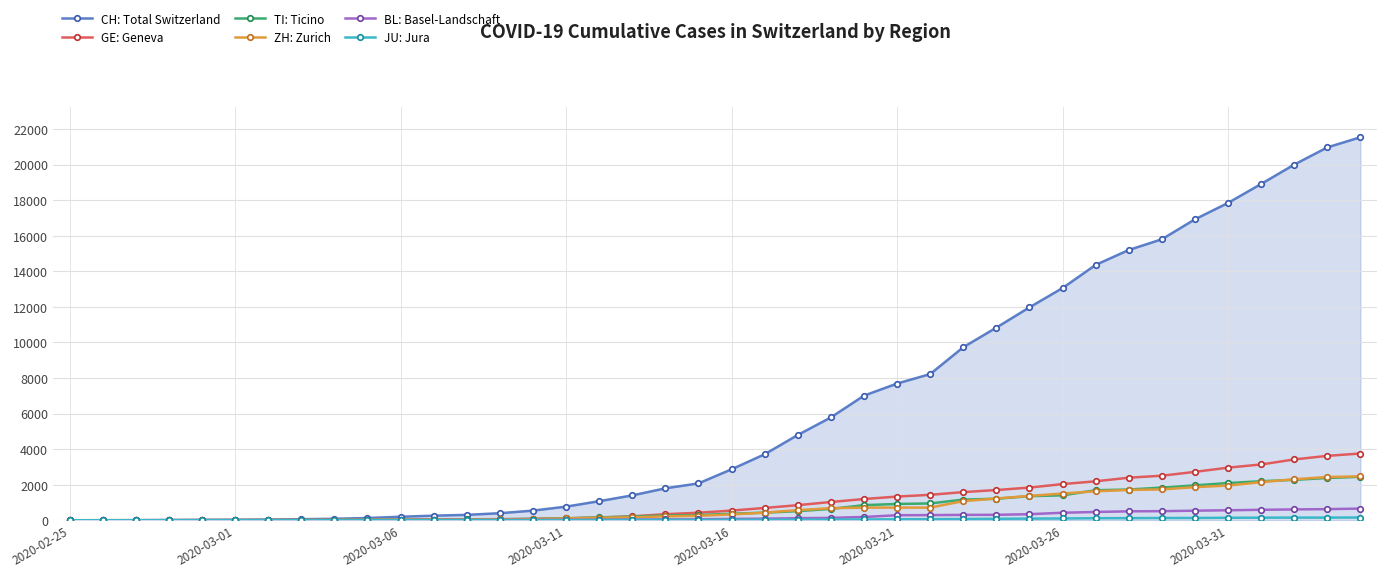

What is the average value of the GE: Geneva series?

1062